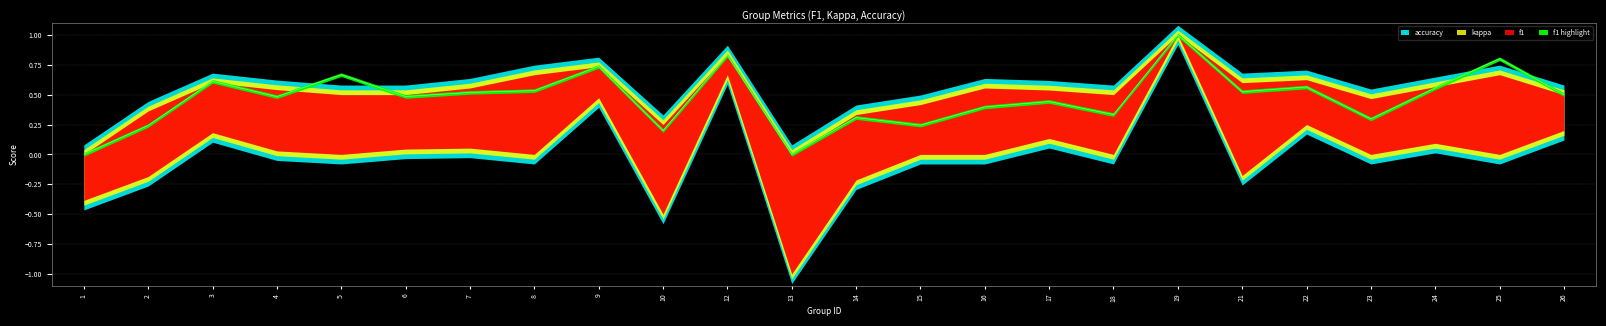

How many data points in kappa are less than 0?

6